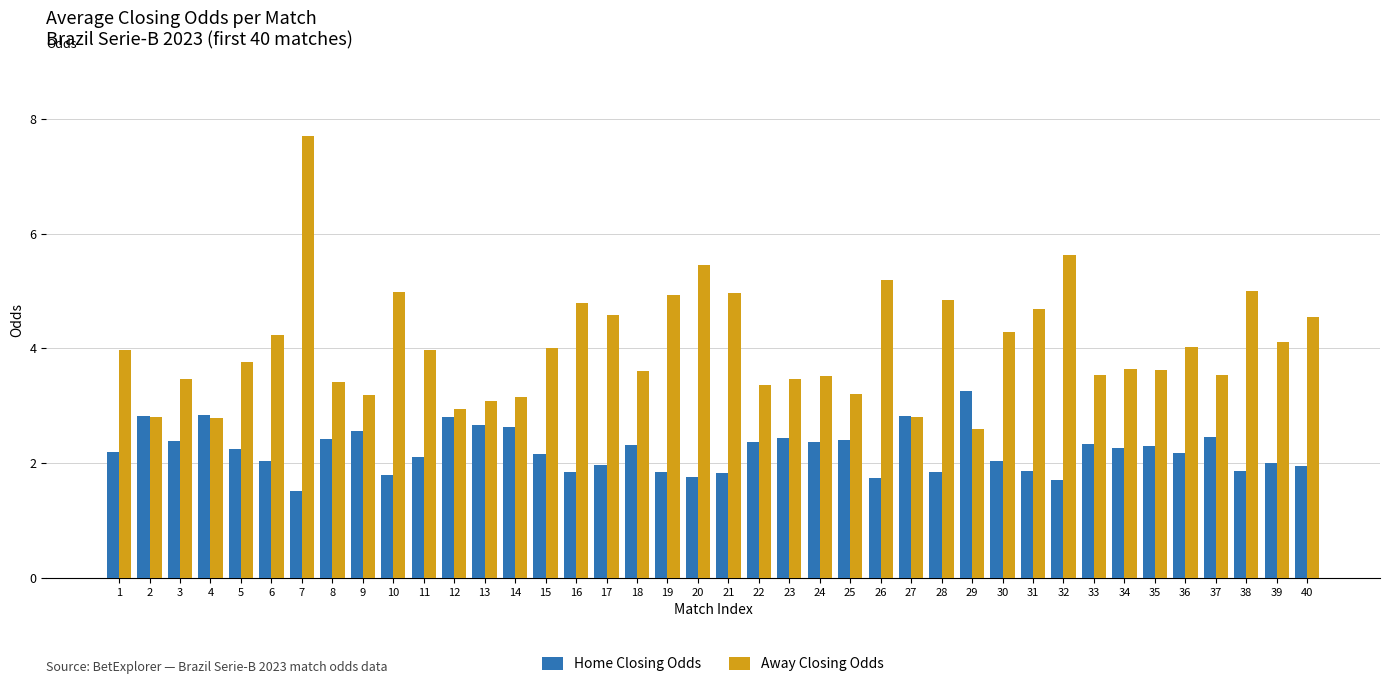

Is the value of Home Closing Odds at 10 greater than the value of Away Closing Odds at 33?

No